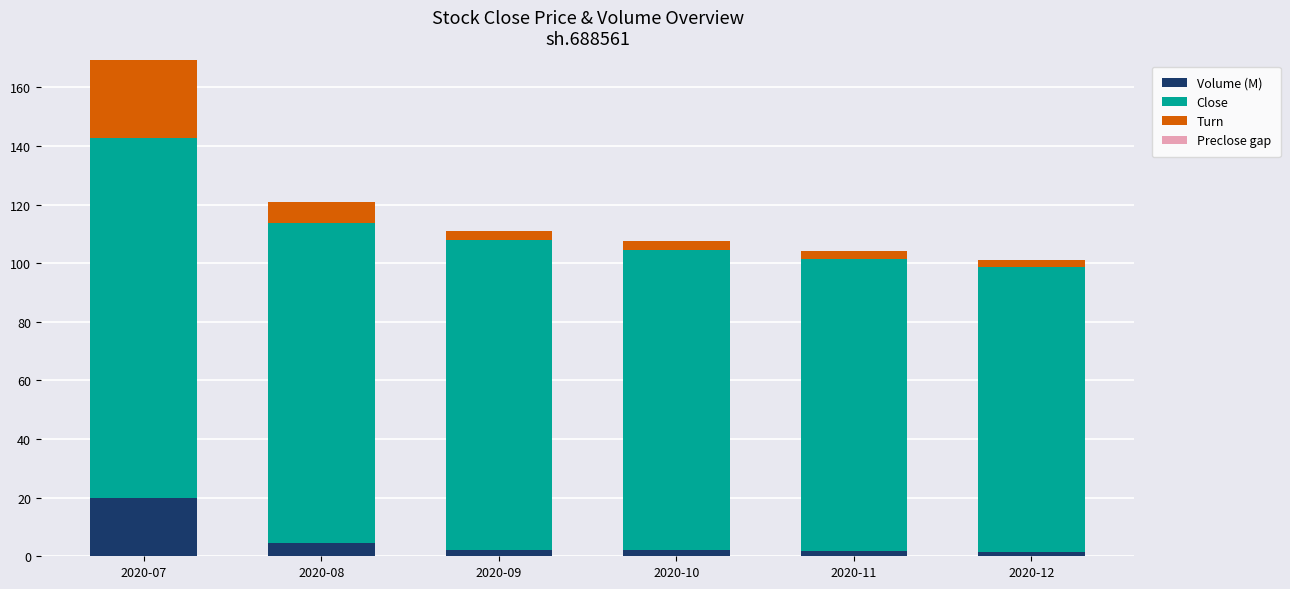

Are the bars horizontal?

No